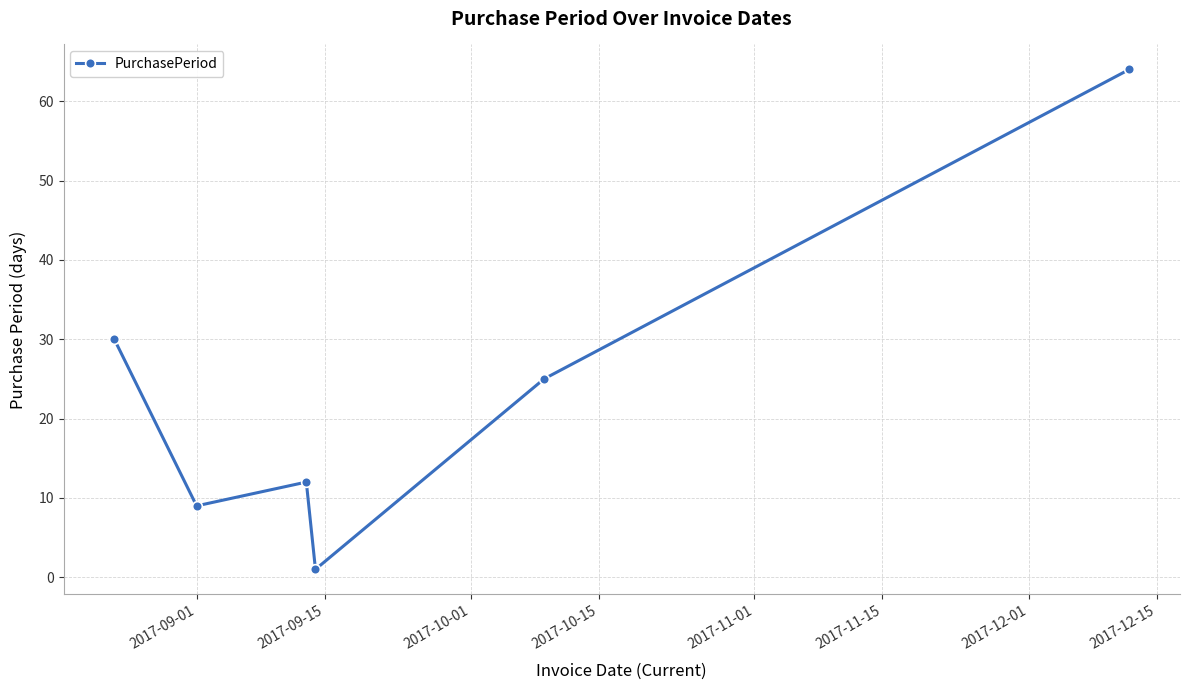

How many distinct data groups are displayed?

1